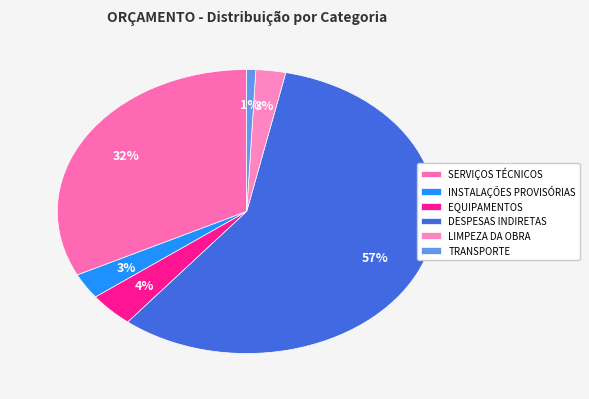

Does DESPESAS INDIRETAS represent more than half of the total?

Yes